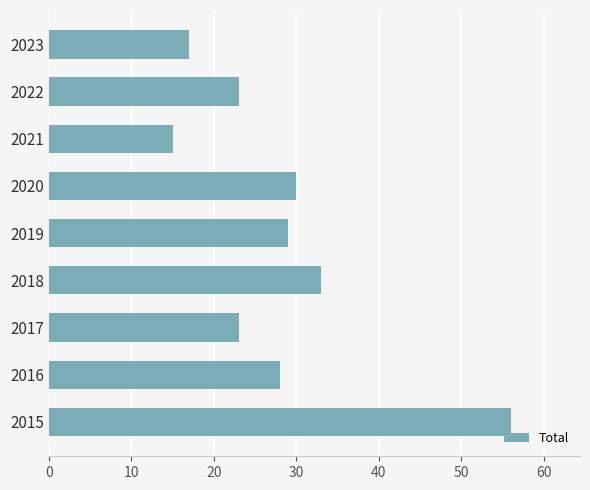

The chart shows a value of 30 at 2017. True or false?

False